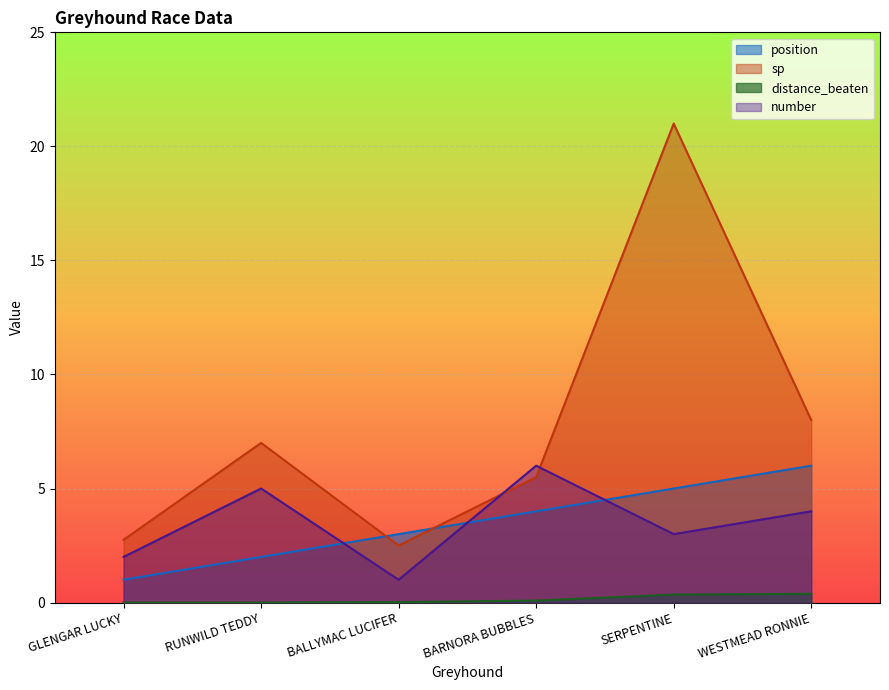

Which series has the largest total across all categories?

sp